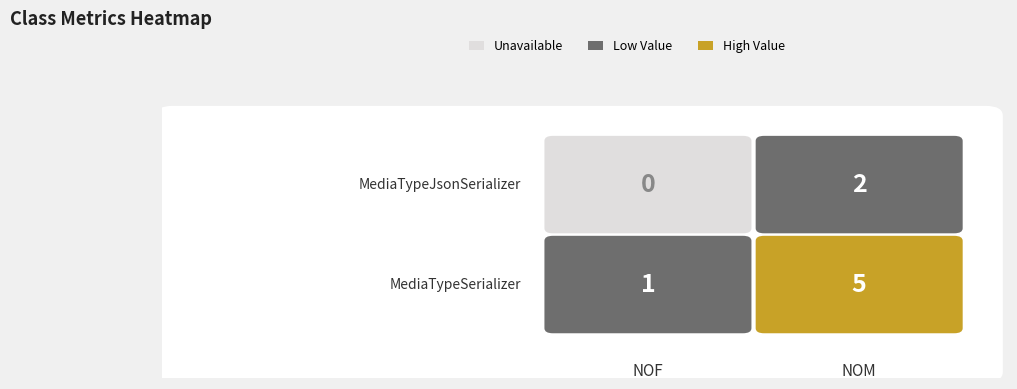

What is the sum of all MediaTypeJsonSerializer values?

2